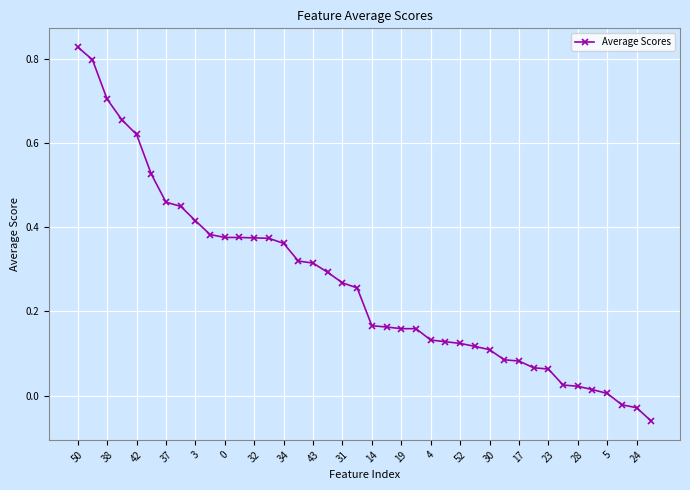

What is the difference between the maximum and second lowest values?

0.9